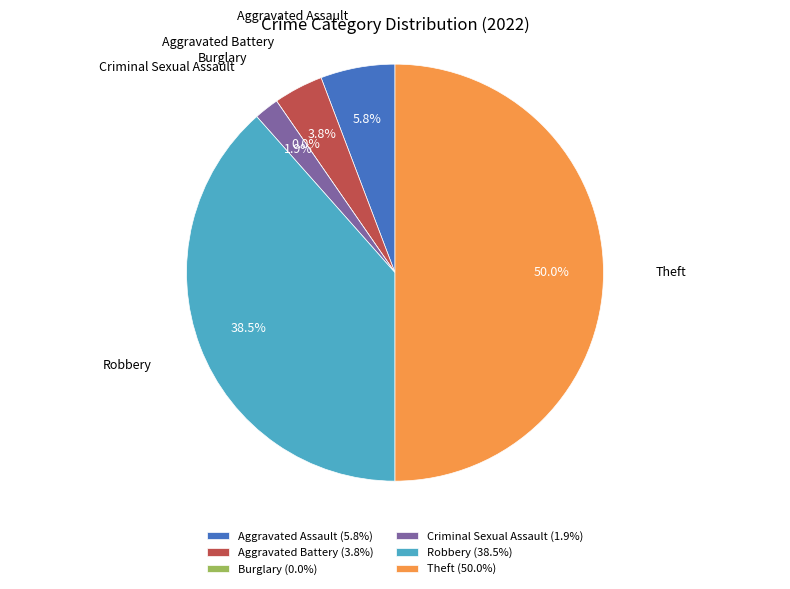

True or false: Aggravated Assault accounts for 6% of the total.

True